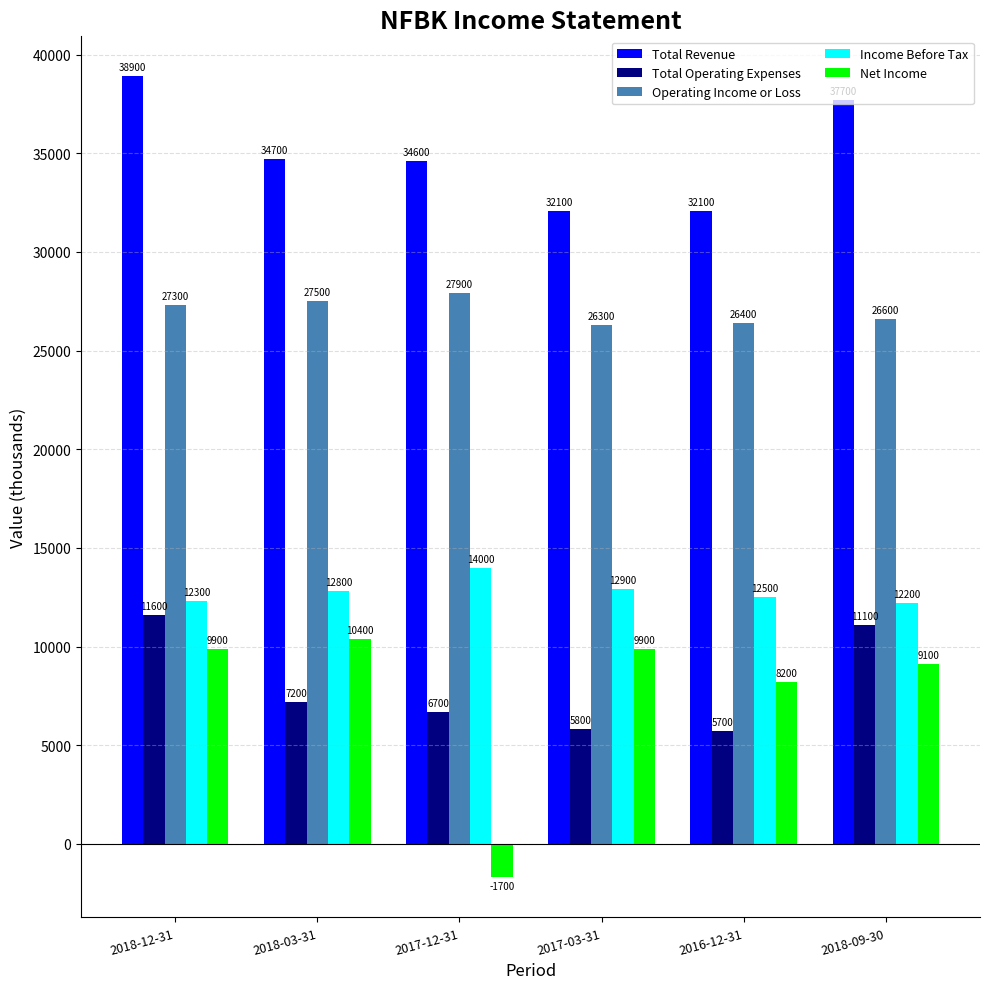

What is the maximum value for Income Before Tax?

14000